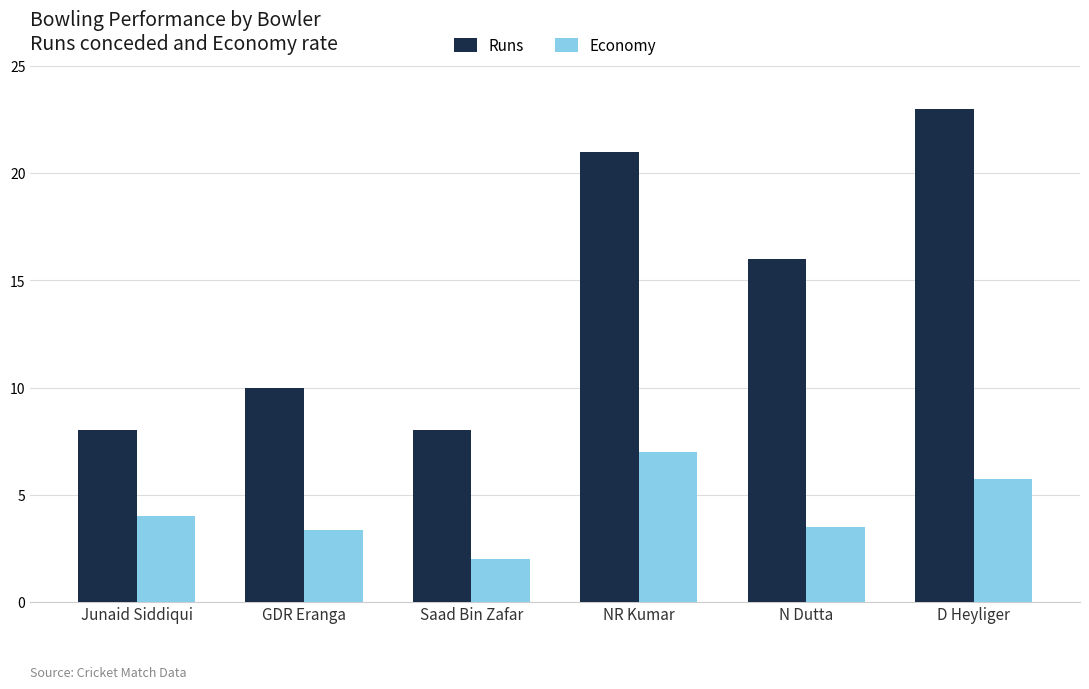

Does the chart contain stacked bars?

No